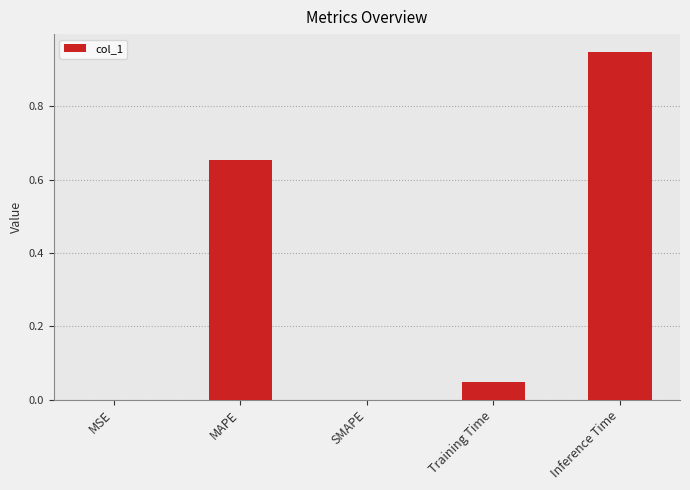

Is it true that the value at MAPE is 0.3?

False